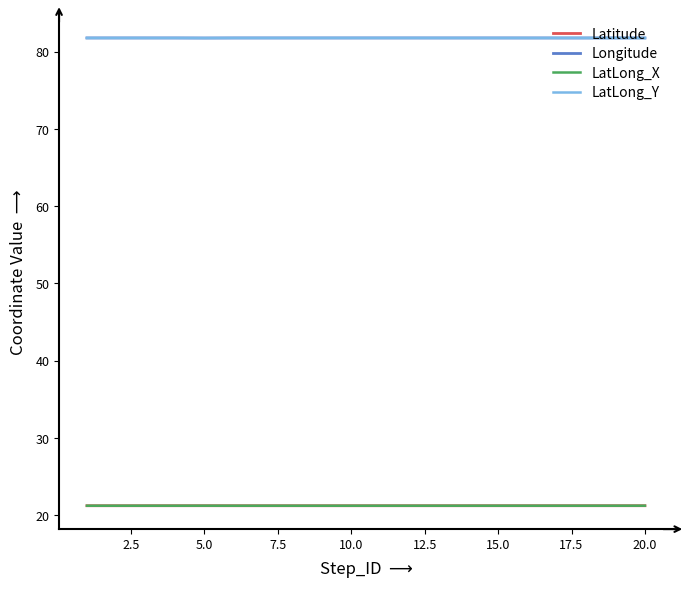

True or false: Latitude and LatLong_Y cross at least once.

False